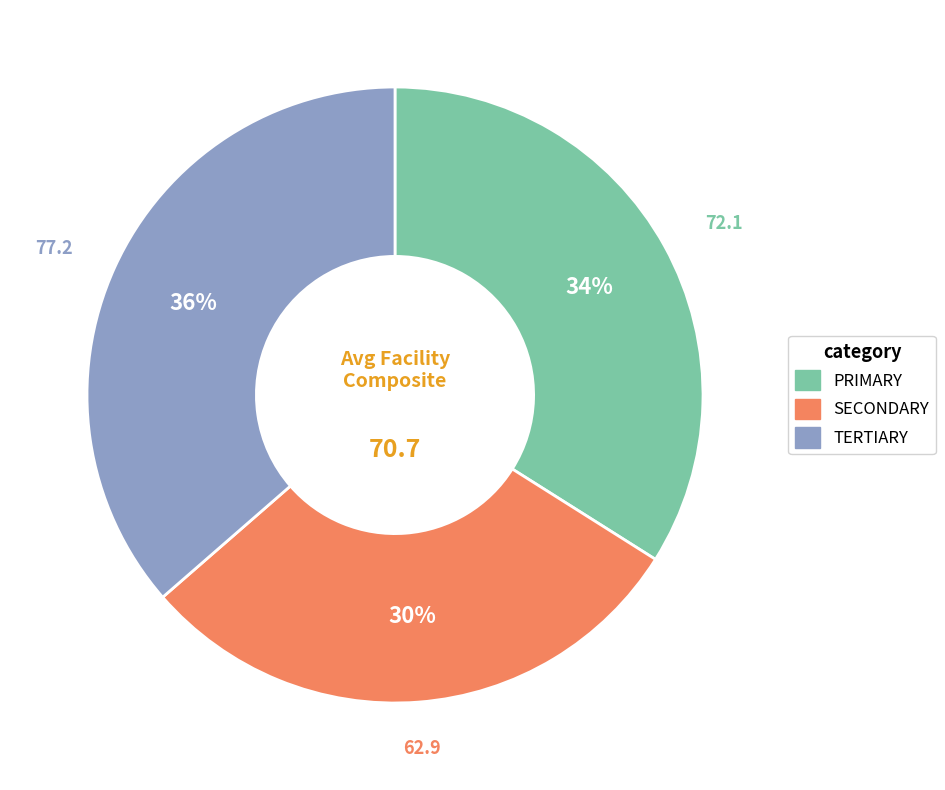

To the nearest percent, what is the combined percentage of PRIMARY and TERTIARY?

70%